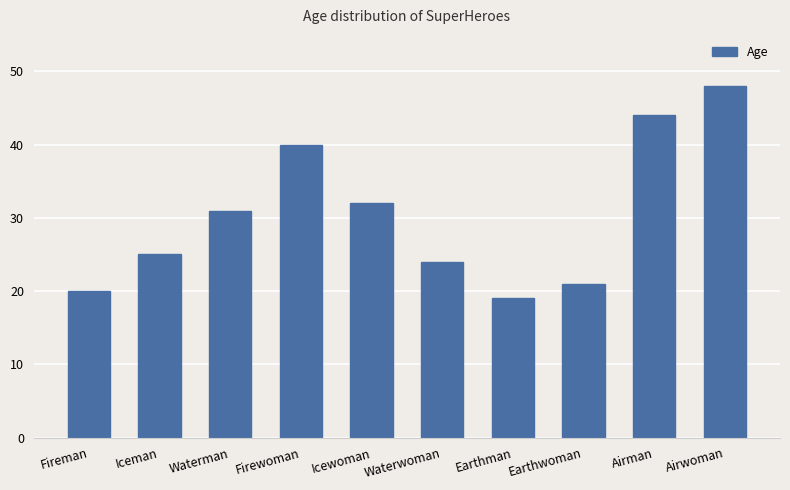

The chart shows a value of 8 at Iceman. True or false?

False